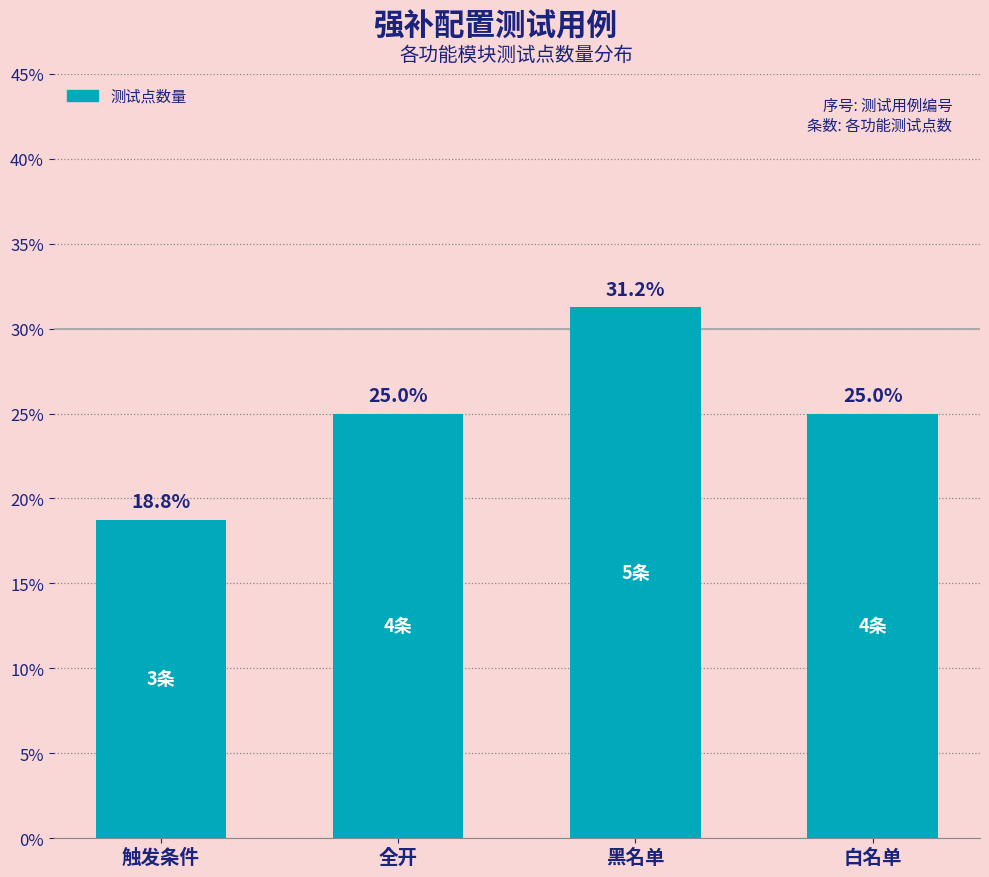

What is the label of the 1st bar from the right?

白名单